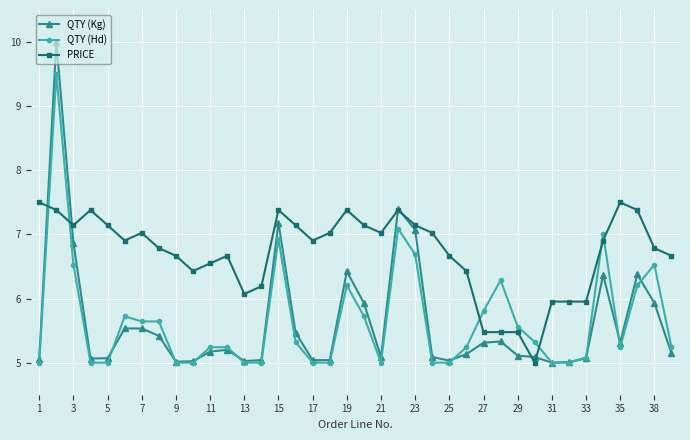

True or false: PRICE has more than 2 interior local peaks.

True